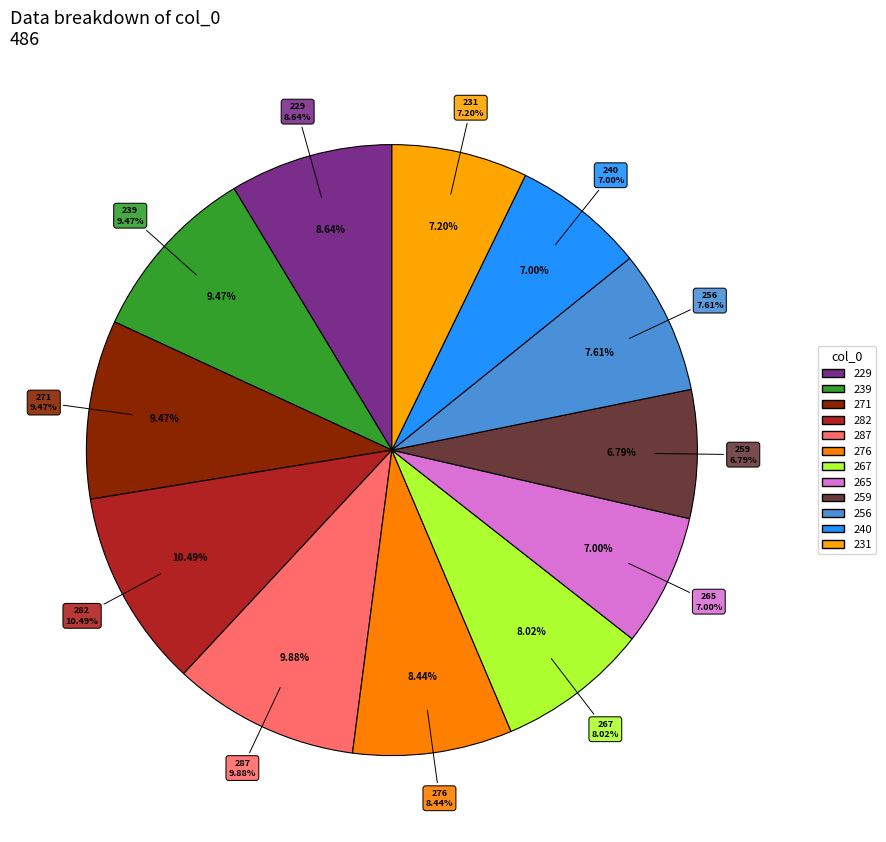

Which has a higher value, 239 or 267?

239